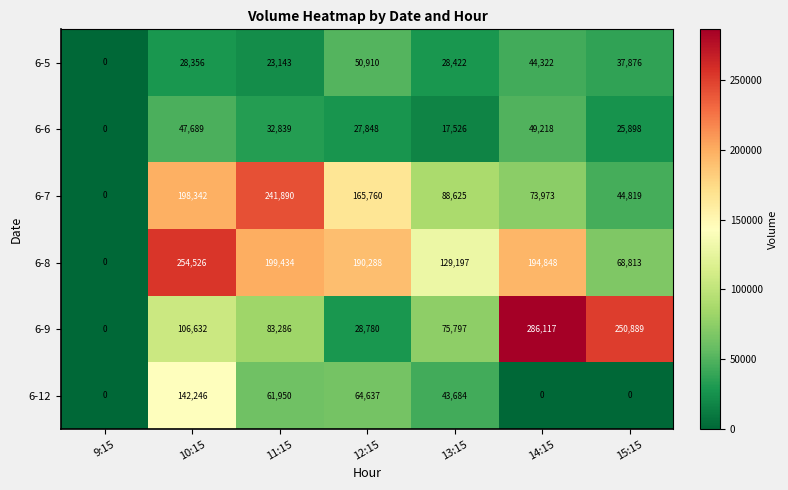

Between 10:15 and 14:15, which series saw the biggest shift?

6-9